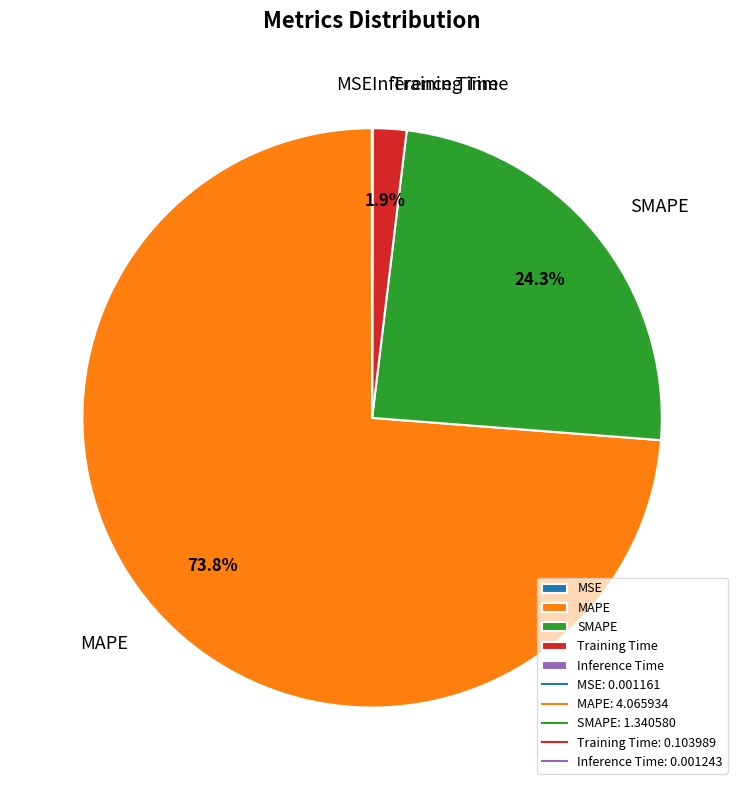

Which slice is the largest?

MAPE